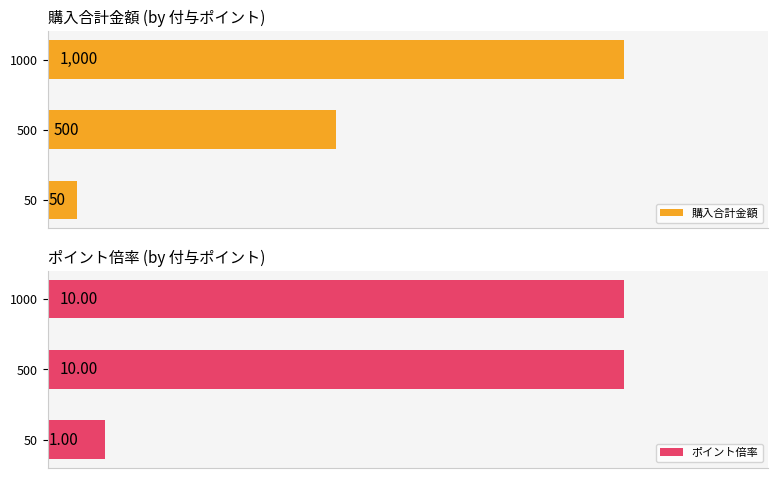

List the labels in order of 購入合計金額 value, largest first.

1000, 500, 50